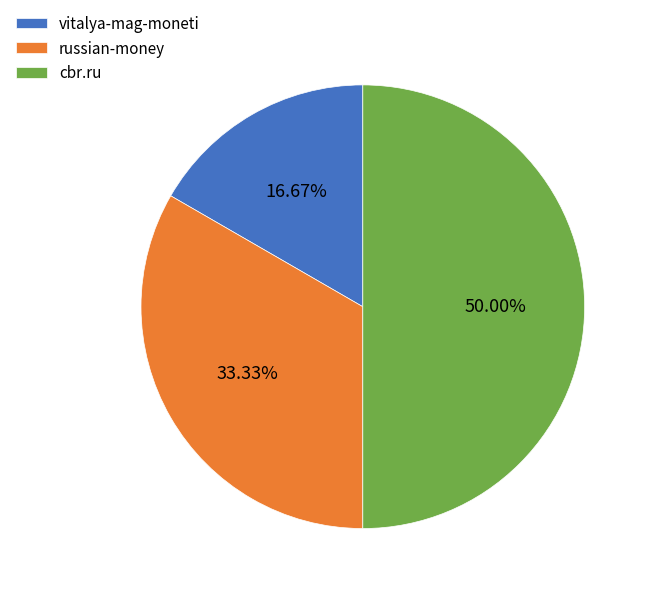

To the nearest percent, what portion does russian-money represent?

33%